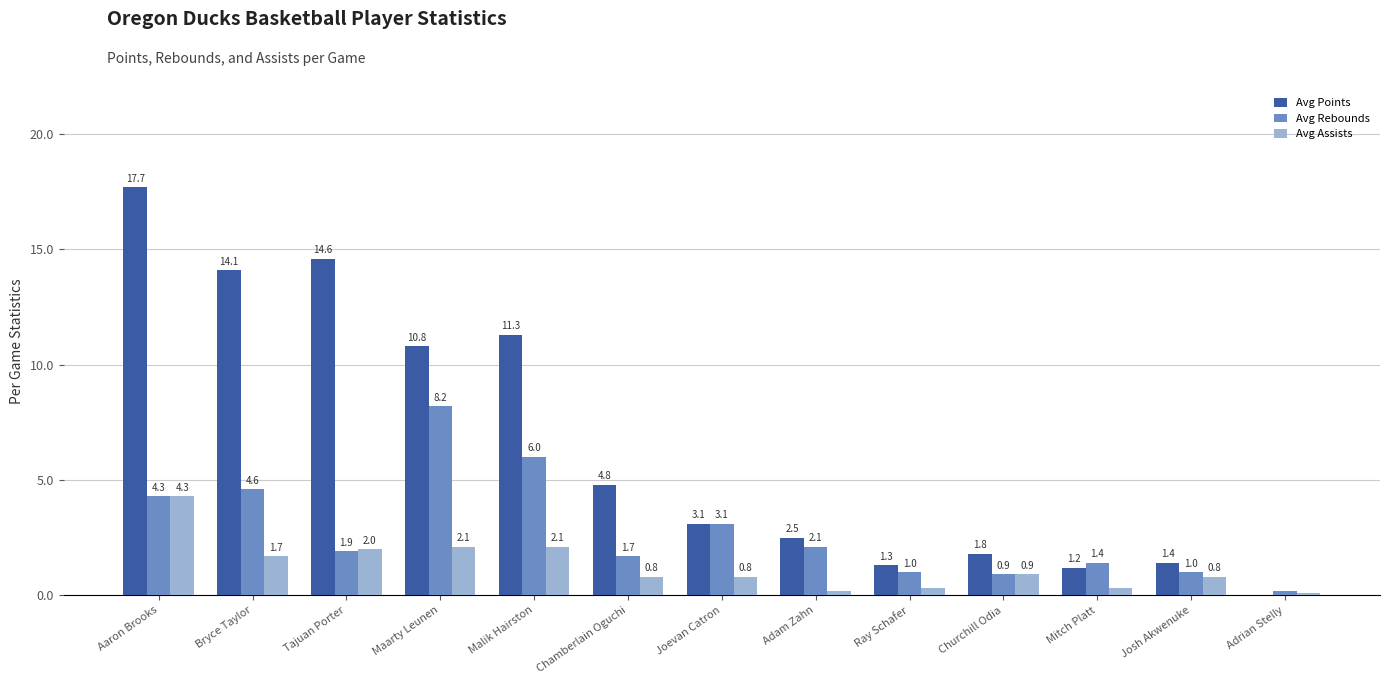

Count the number of categories in the chart.

13